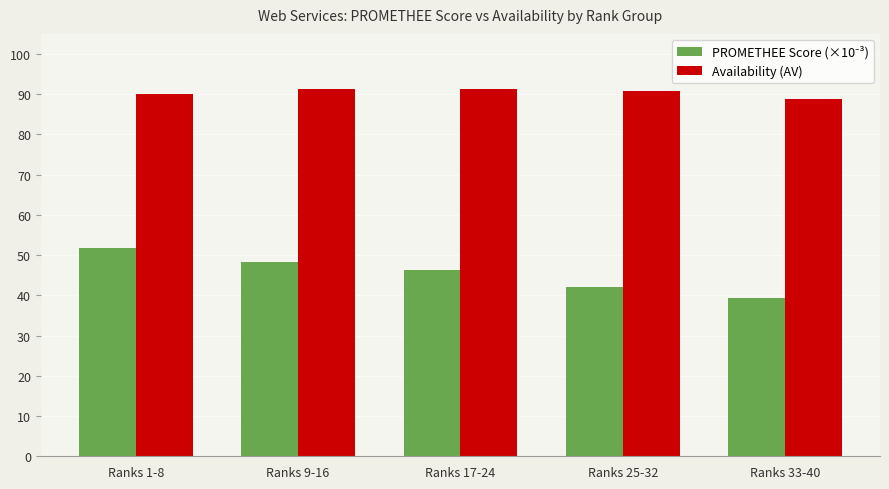

What is the total value across all series at Ranks 9-16?

139.6